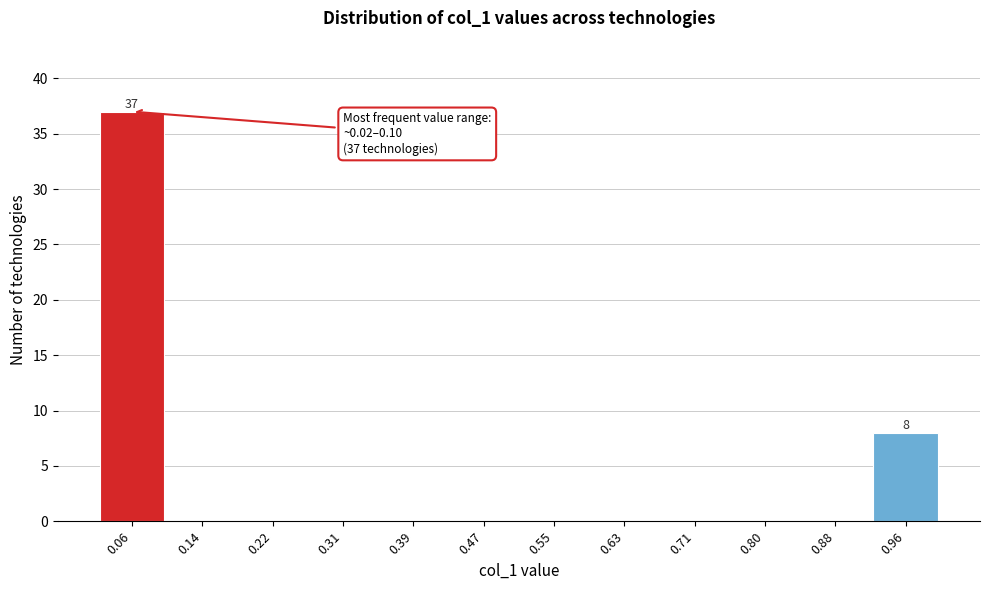

Which range on the x-axis has the tallest bar?

0.02 to 0.10